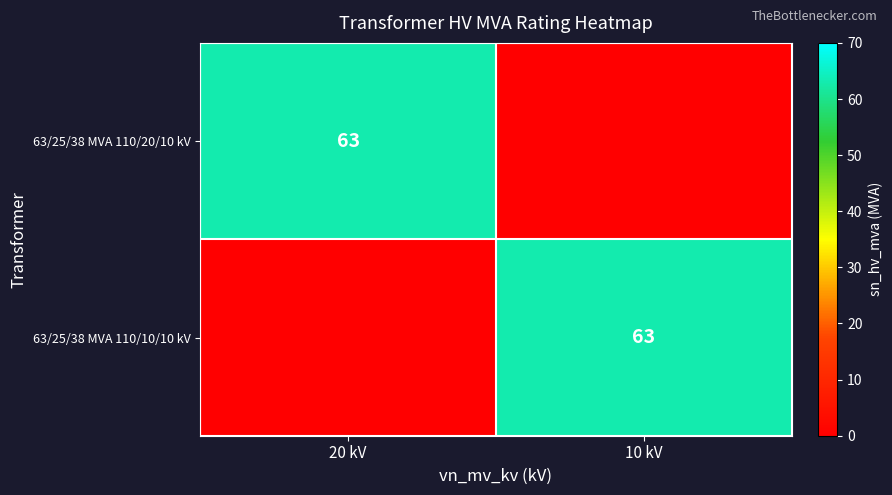

Is it true that 63/25/38 MVA 110/10/10 kV equals 37 at 10 kV?

False